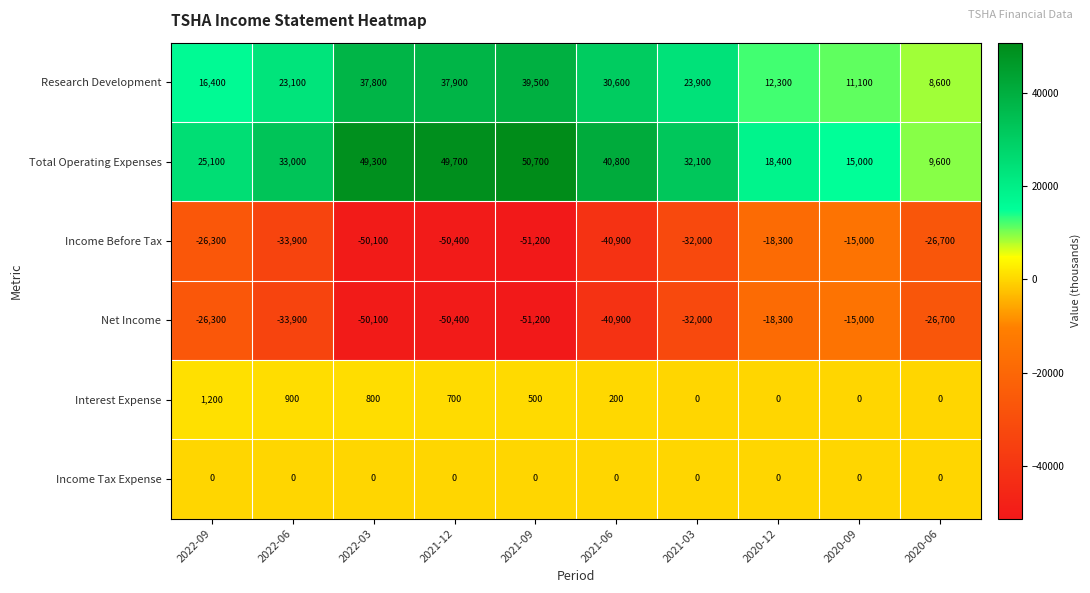

What is the maximum value shown in the chart?

50700